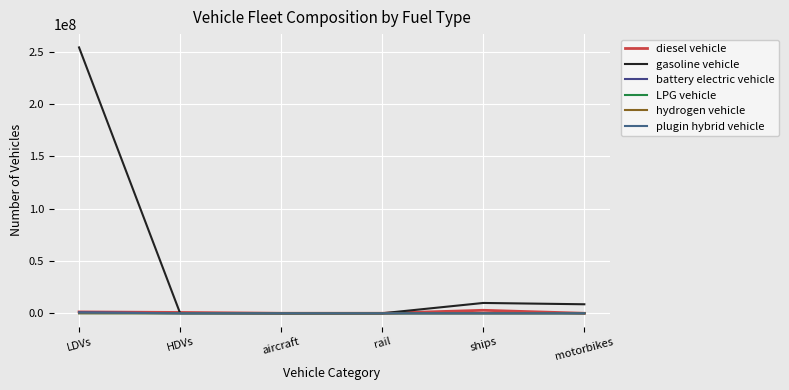

At which category is the sum across all series the highest?

LDVs